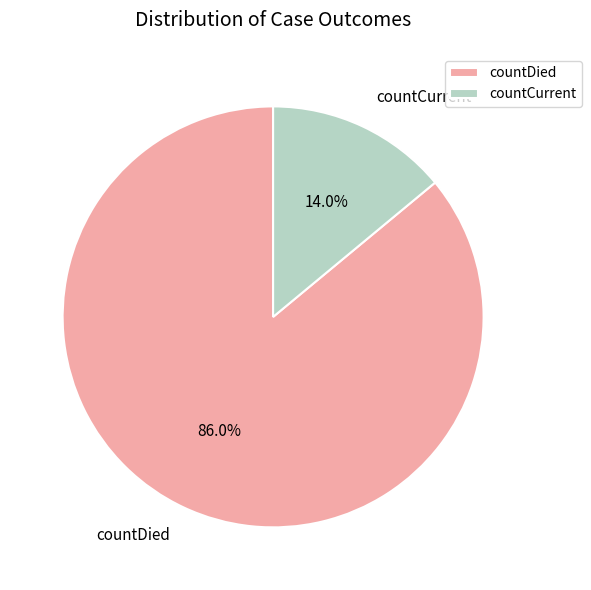

To the nearest percent, what is the difference between the largest and smallest slice percentages?

72%